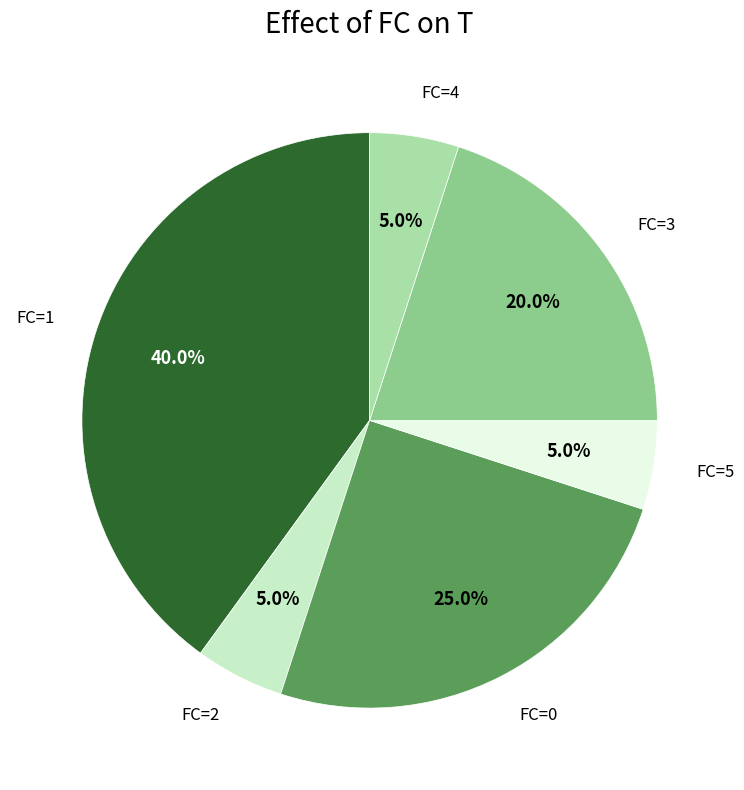

Is it true that FC=1 is 40% of the pie?

True